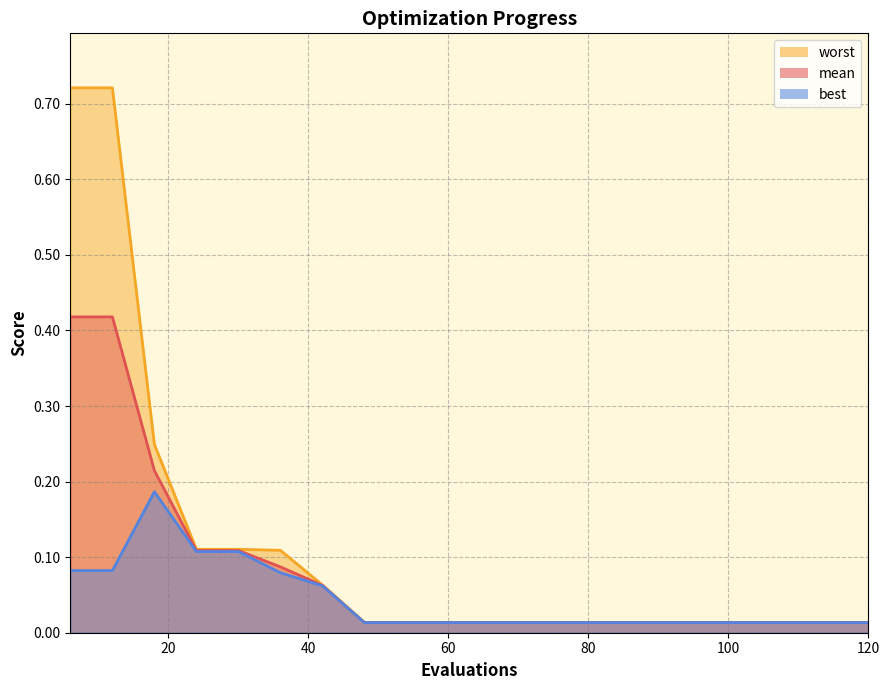

The value of mean at 30 is 0.1. True or false?

True